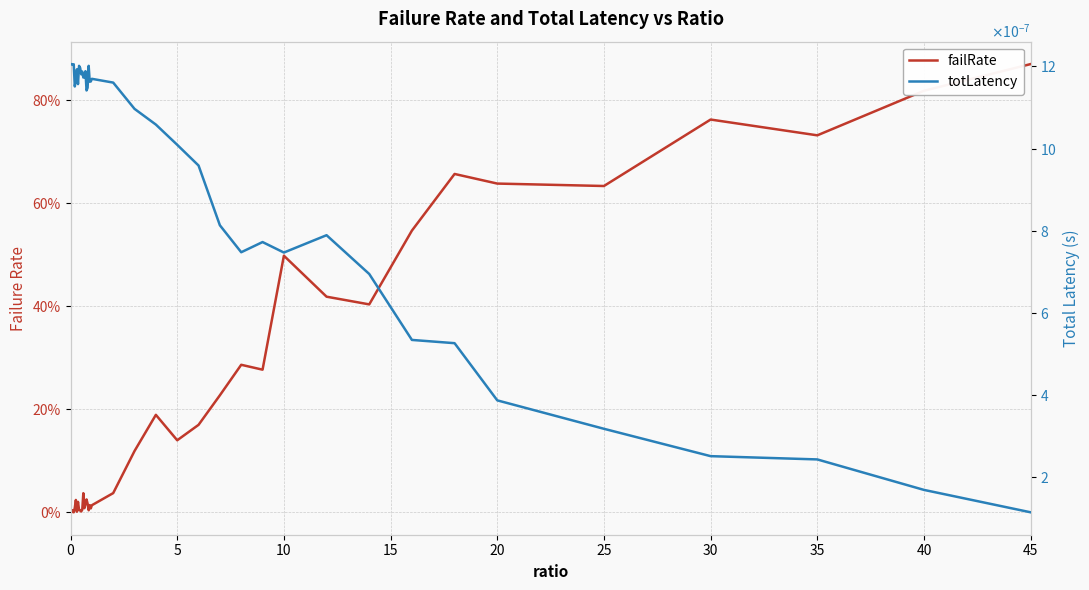

What is the difference between the second highest and second lowest values in the failRate series?

0.8